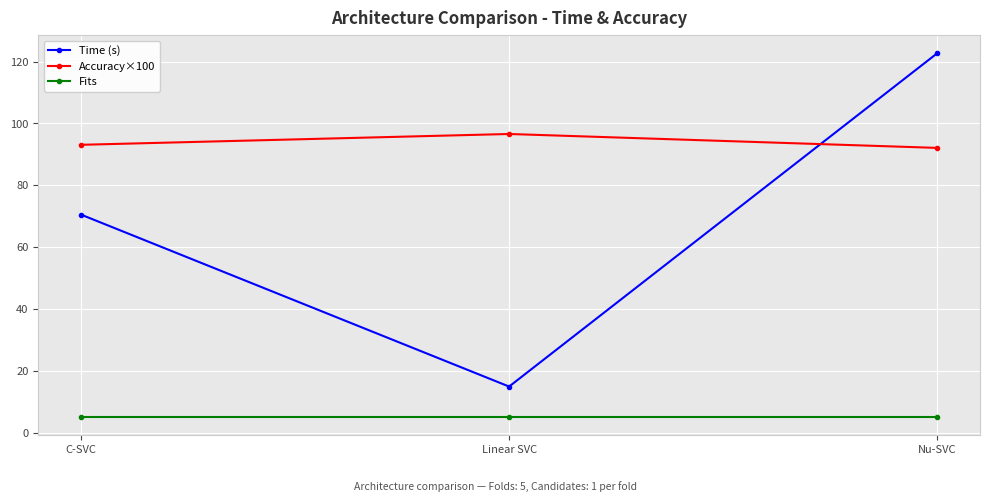

Which category has the highest value across all series?

Nu-SVC